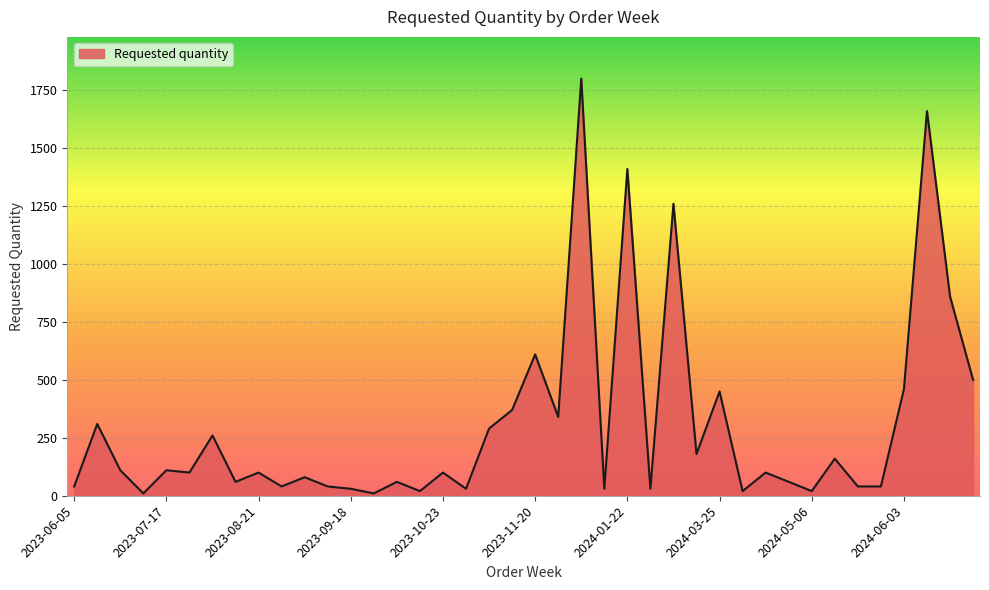

What is the difference between the maximum and minimum values?

1790